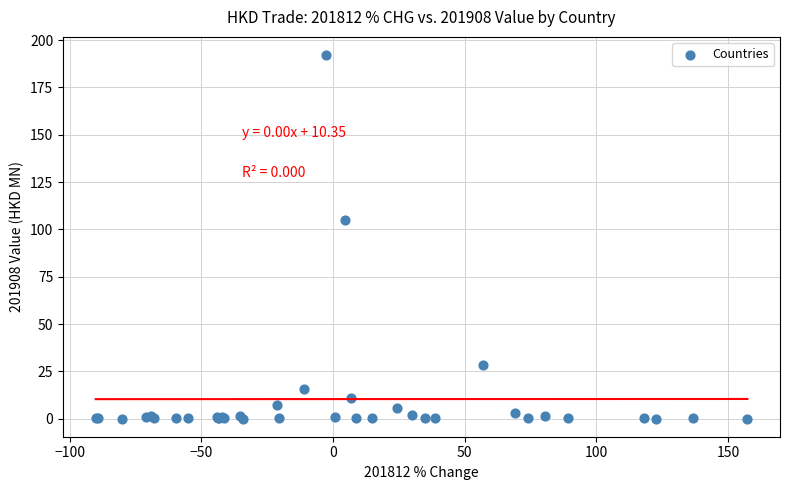

What Y value in the scatter plot is closest to 96?

105.1